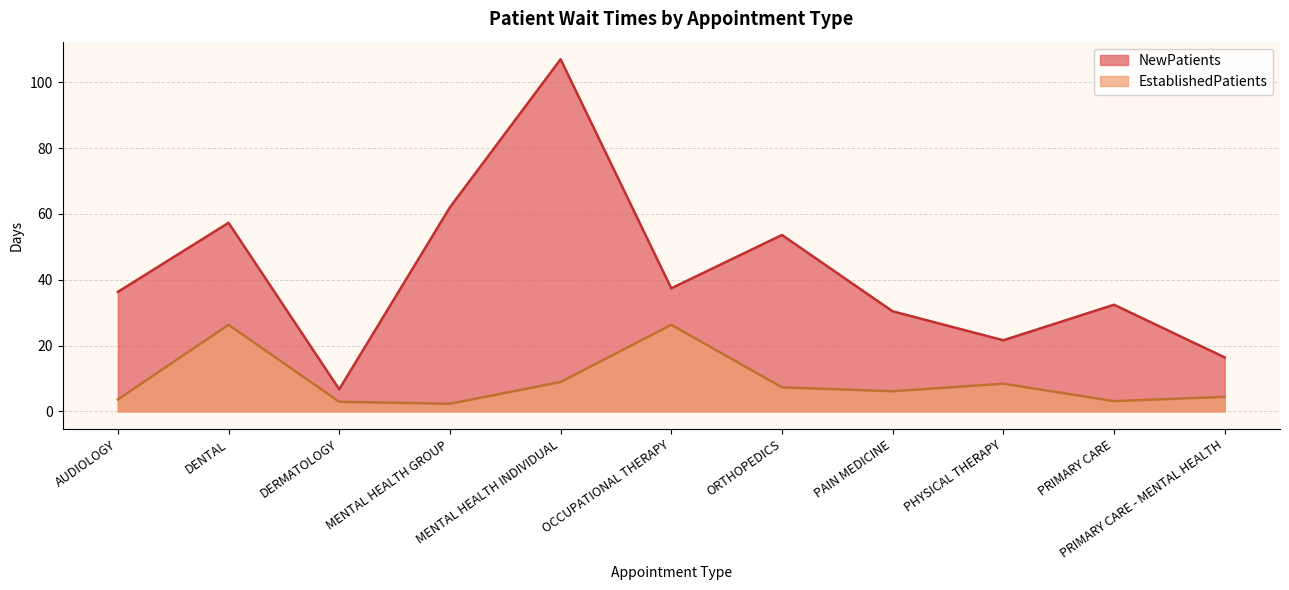

True or false: NewPatients and EstablishedPatients intersect in this chart.

False